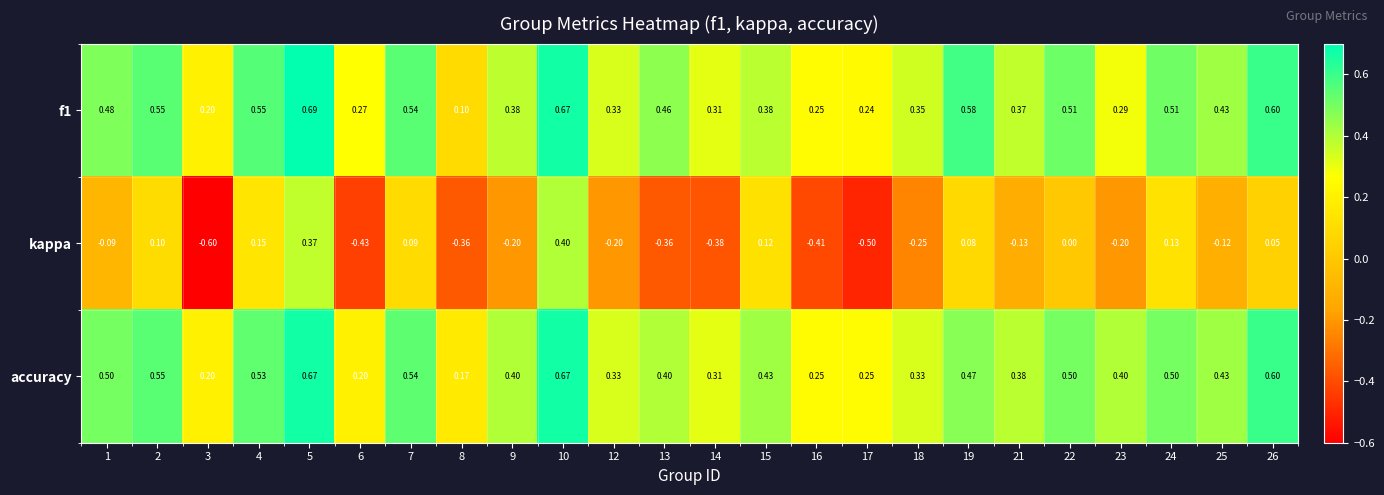

Which series has the widest spread of values?

kappa